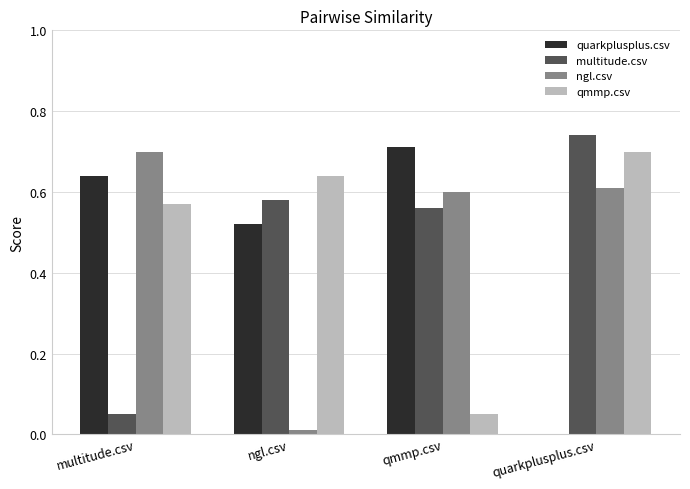

Which category has the highest value in the quarkplusplus.csv series?

qmmp.csv